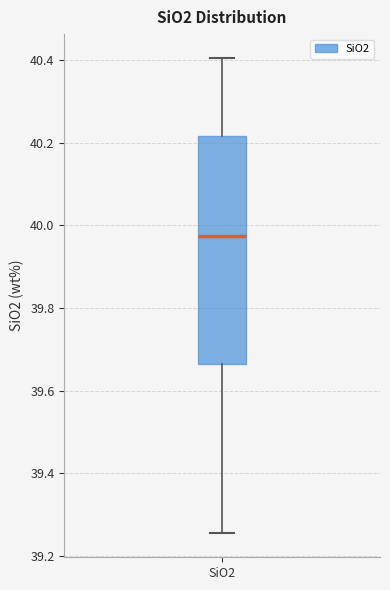

Transcribe this box plot: give where the median line is, the range the box spans, and where the two whiskers end, as read against the y-axis. The values are not printed on the chart, so give them approximately, as read against the axis.

median 39.98, box 39.66 to 40.22, whiskers 39.26 to 40.40